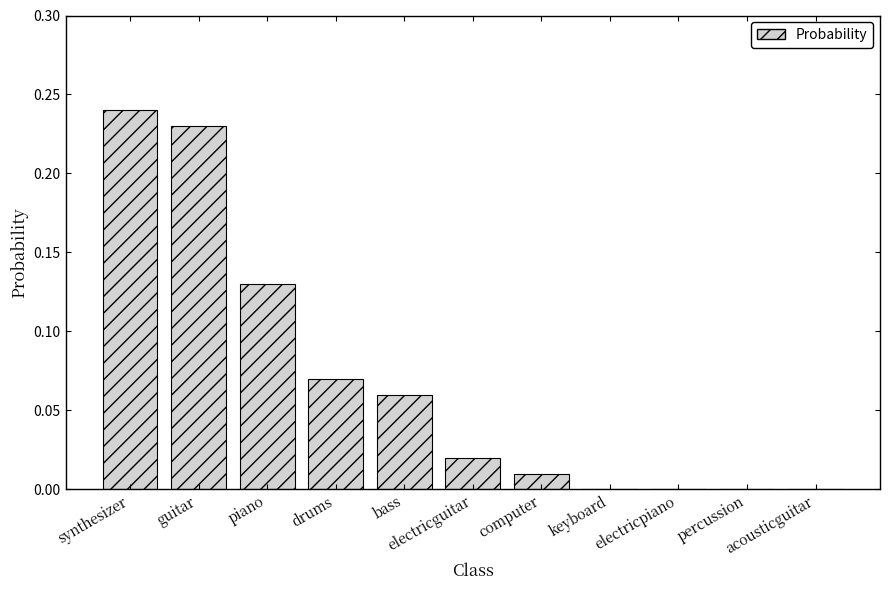

What is the sum of all values?

0.8